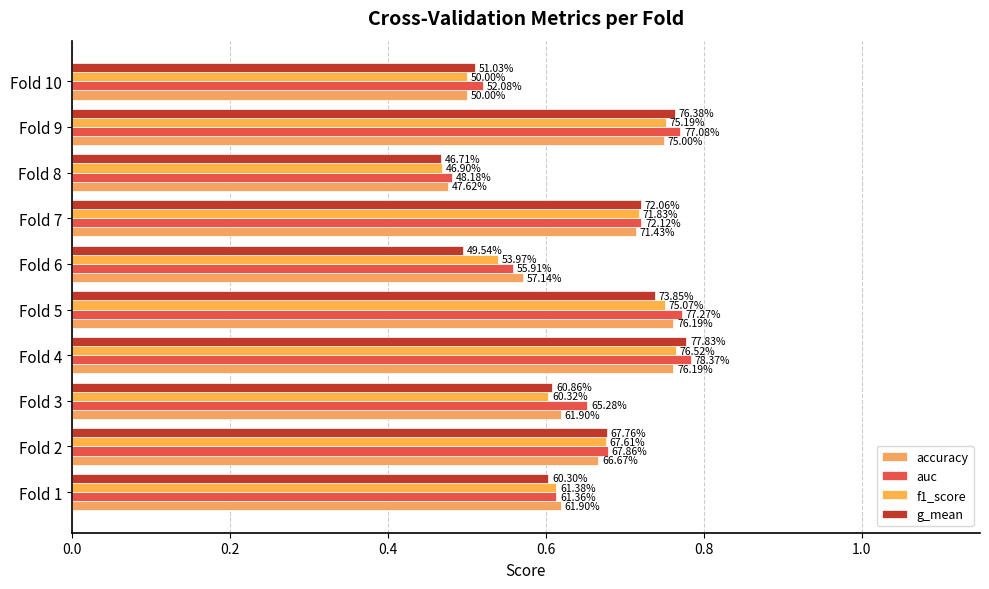

What is the minimum value for f1_score?

0.5